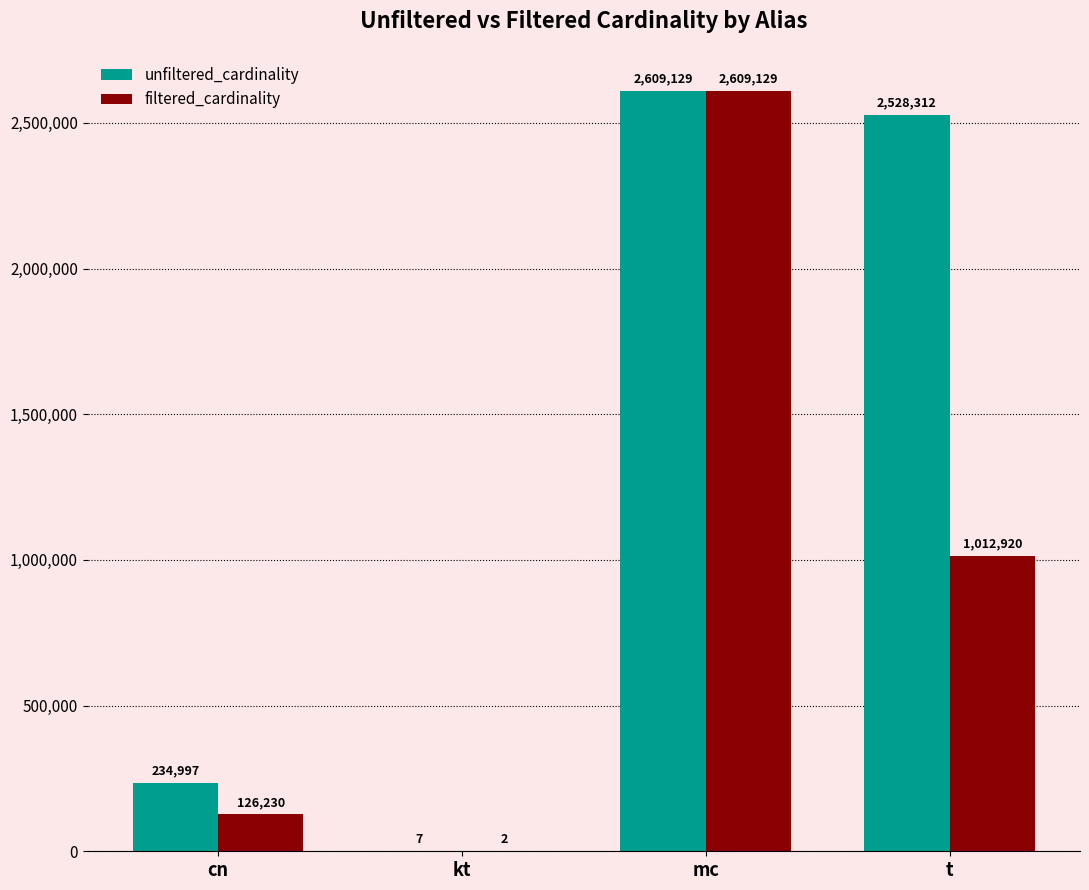

Which series changed the most between kt and mc?

filtered_cardinality